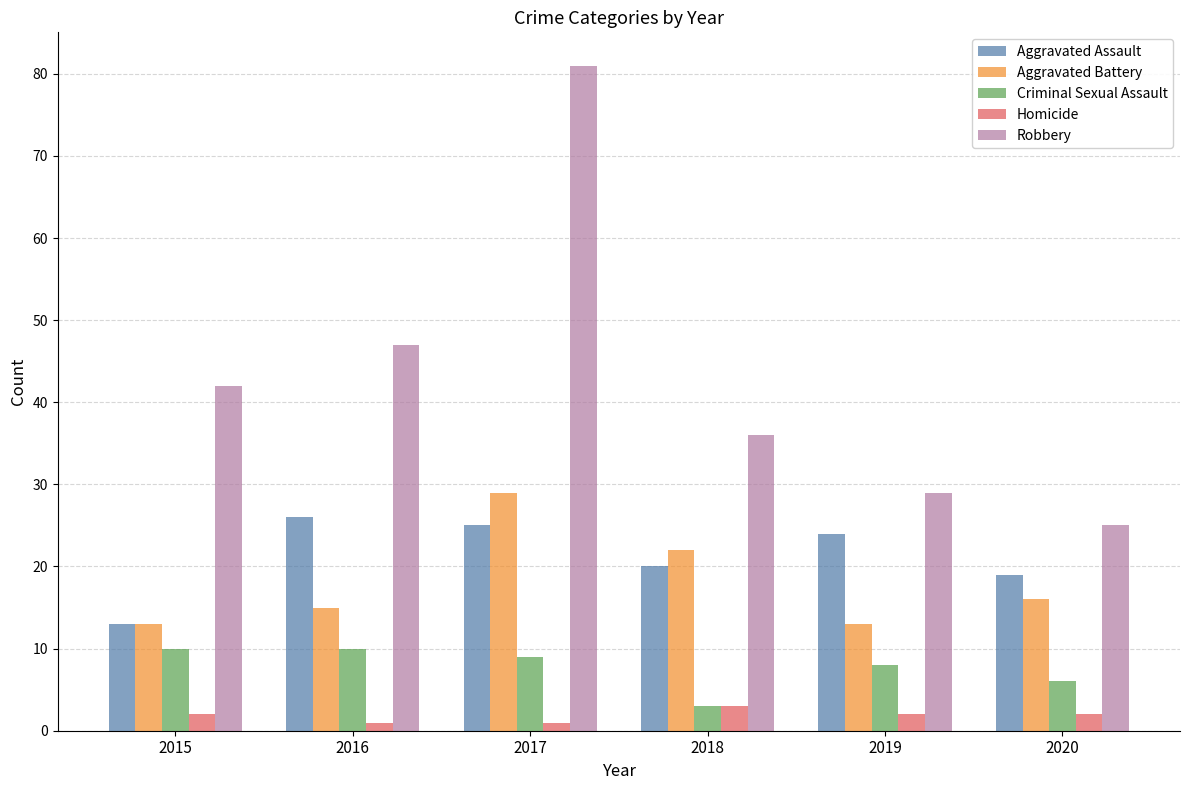

Which series has the largest range (max minus min)?

Robbery